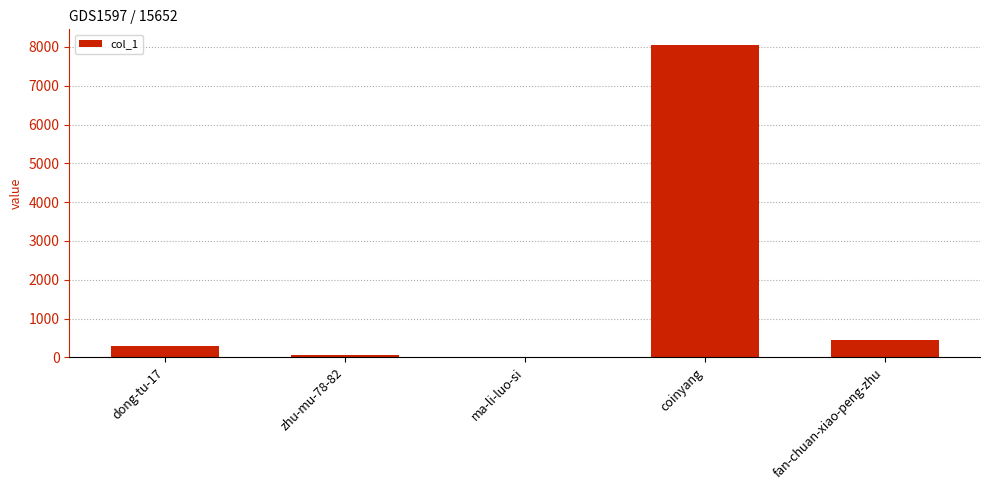

Is it true that the value at dong-tu-17 is 286?

True